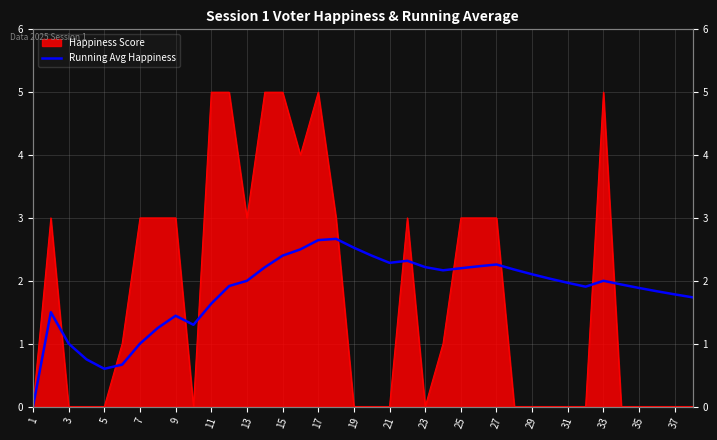

What is the difference between the maximum and minimum values?

2.7